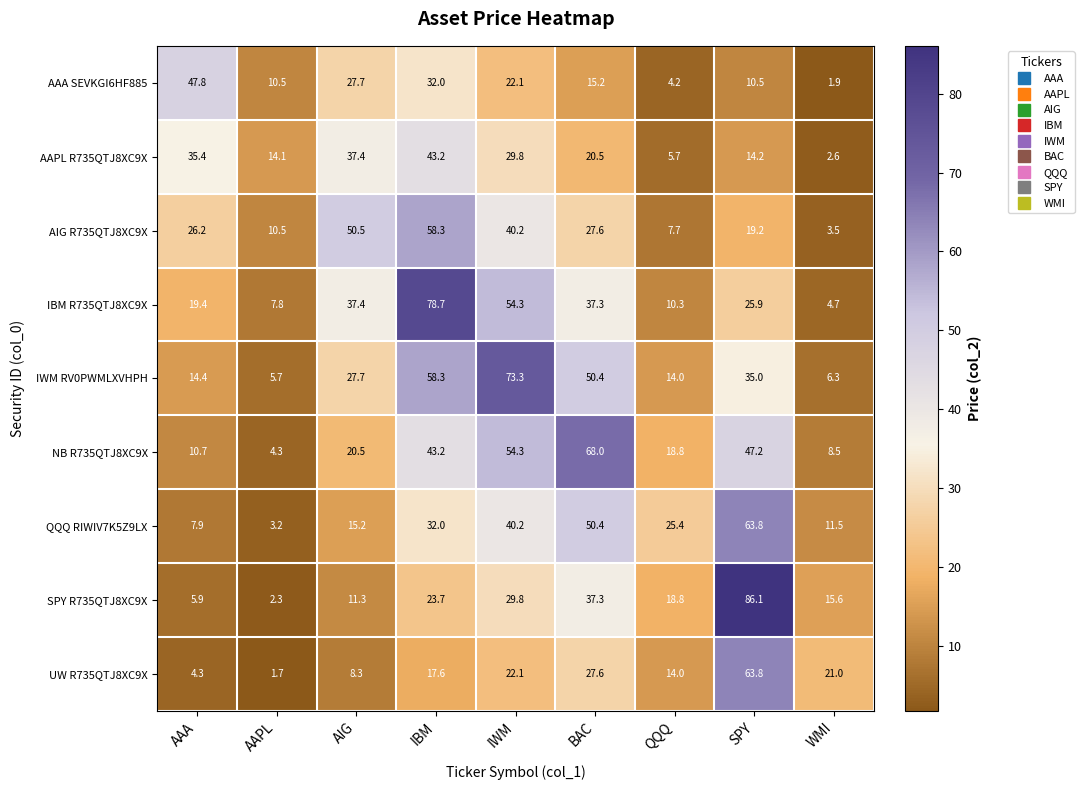

The value of UW R735QTJ8XC9X at WMI is 5.4. True or false?

False